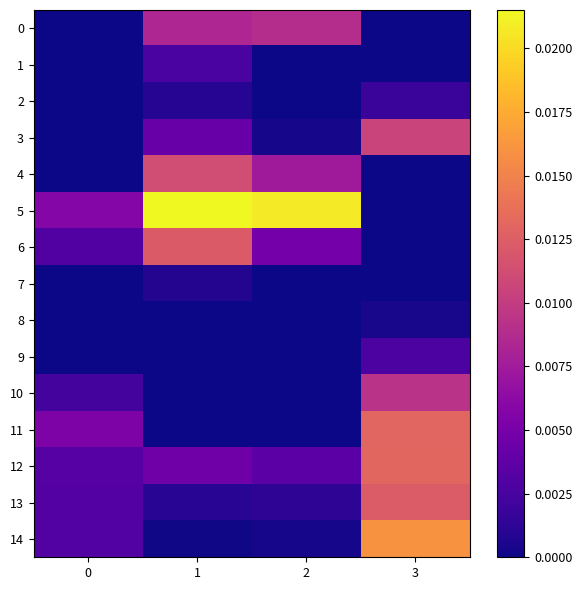

Rank the series at 3 from highest to lowest value.

14, 12, 11, 13, 3, 10, 9, 2, 8, 4, 7, 0, 1, 5, 6